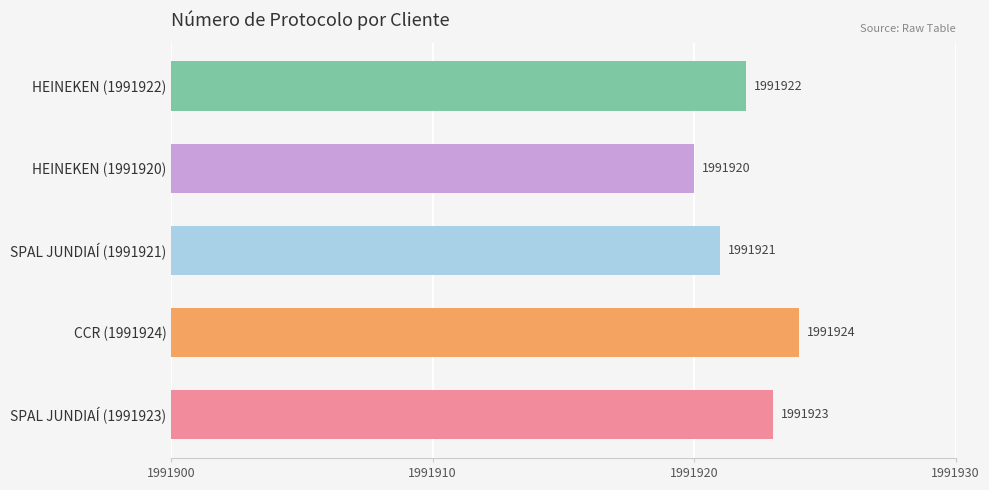

Which label corresponds to the largest value in the chart?

CCR (1991924)